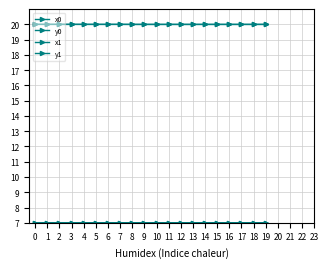

Reading left to right, list all the values displayed in this chart.

x0: 20.0	20.0	20.0	20.0	20.0	20.0	20.0	20.0	20.0	20.0	20.0	20.0	20.0	20.0	20.0	20.0	20.0	20.0	20.0	20.0
y0: 7.0	7.0	7.0	7.0	7.0	7.0	7.0	7.0	7.0	7.0	7.0	7.0	7.0	7.0	7.0	7.0	7.0	7.0	7.0	7.0
x1: 20.0	20.0	20.0	20.0	20.0	20.0	20.0	20.0	20.0	20.0	20.0	20.0	20.0	20.0	20.0	20.0	20.0	20.0	20.0	20.0
y1: 7.0	7.0	7.0	7.0	7.0	7.0	7.0	7.0	7.0	7.0	7.0	7.0	7.0	7.0	7.0	7.0	7.0	7.0	7.0	7.0